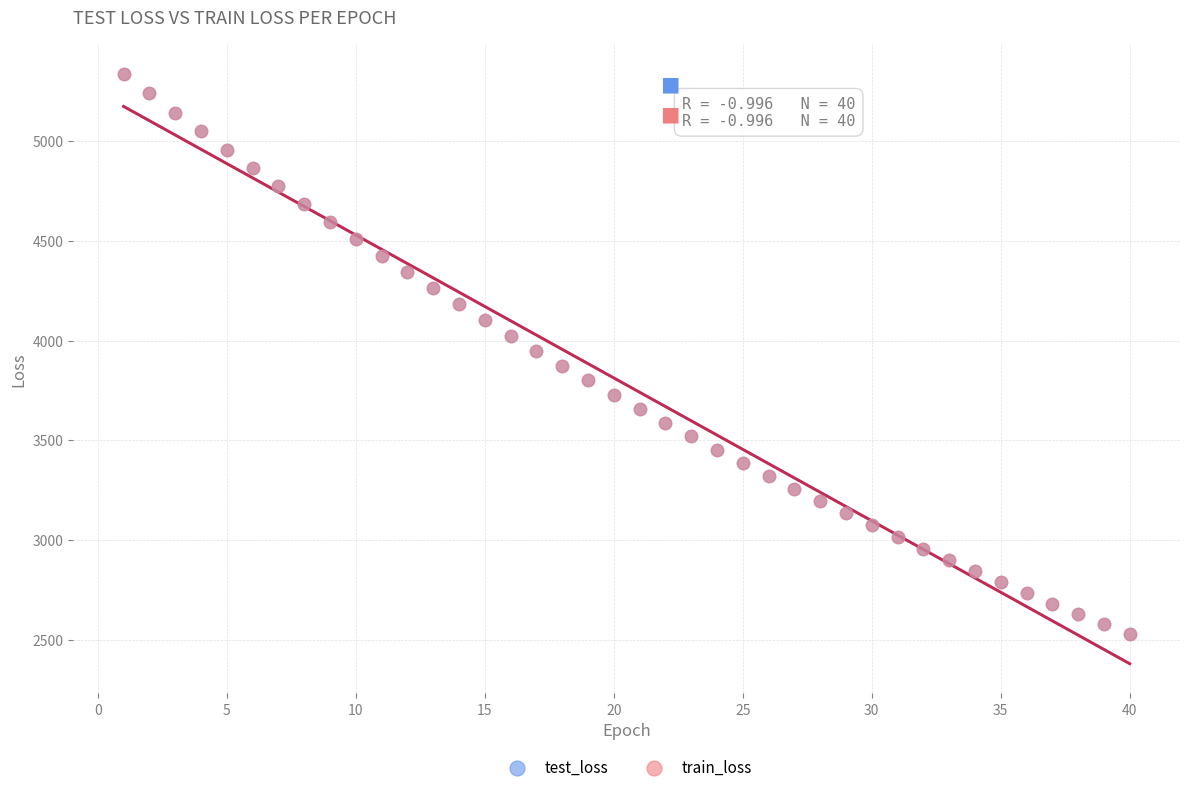

Which series has the widest spread of Y values?

test_loss